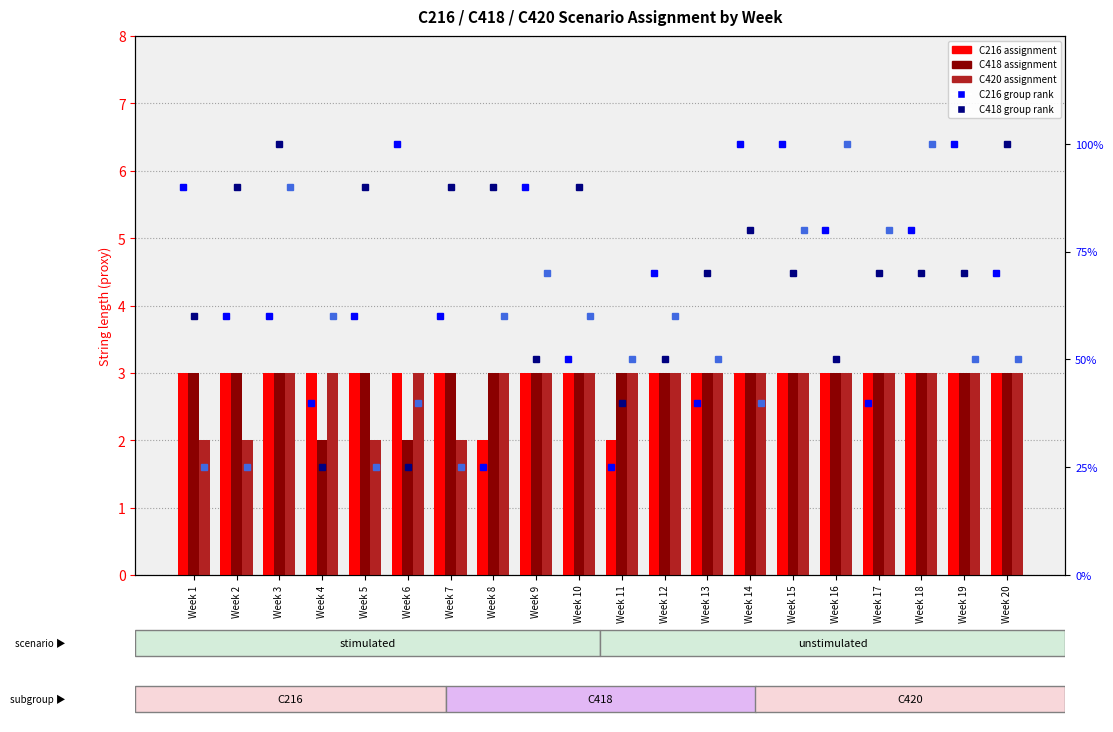

What is the total value across all series at Week 20?

229